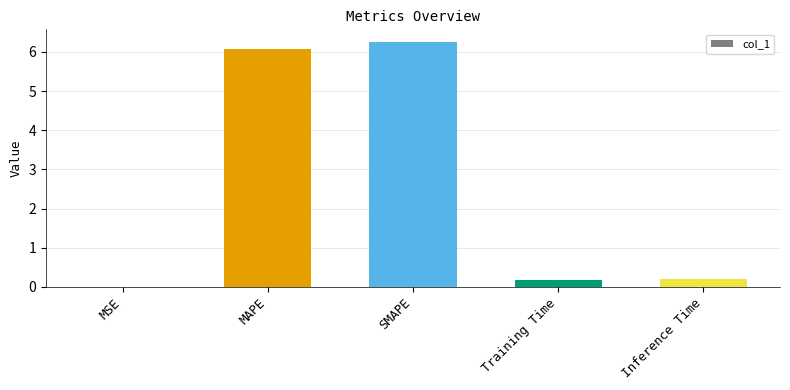

The value at MAPE is 8.2. True or false?

False